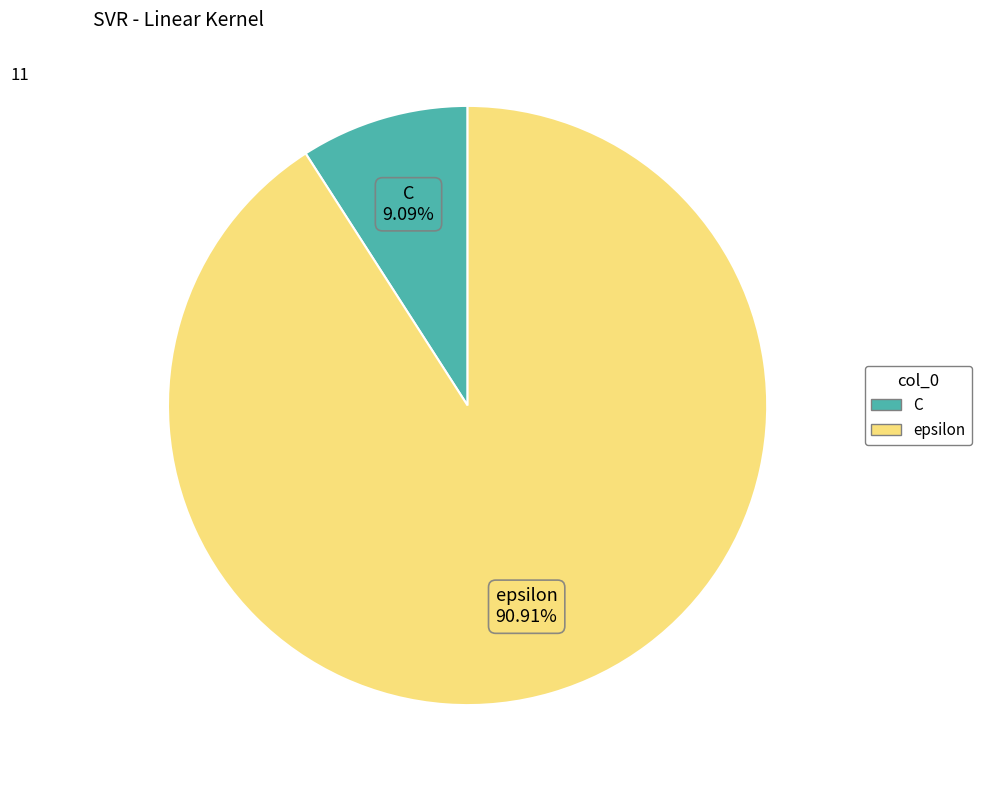

Which category has the smallest portion of the pie?

C